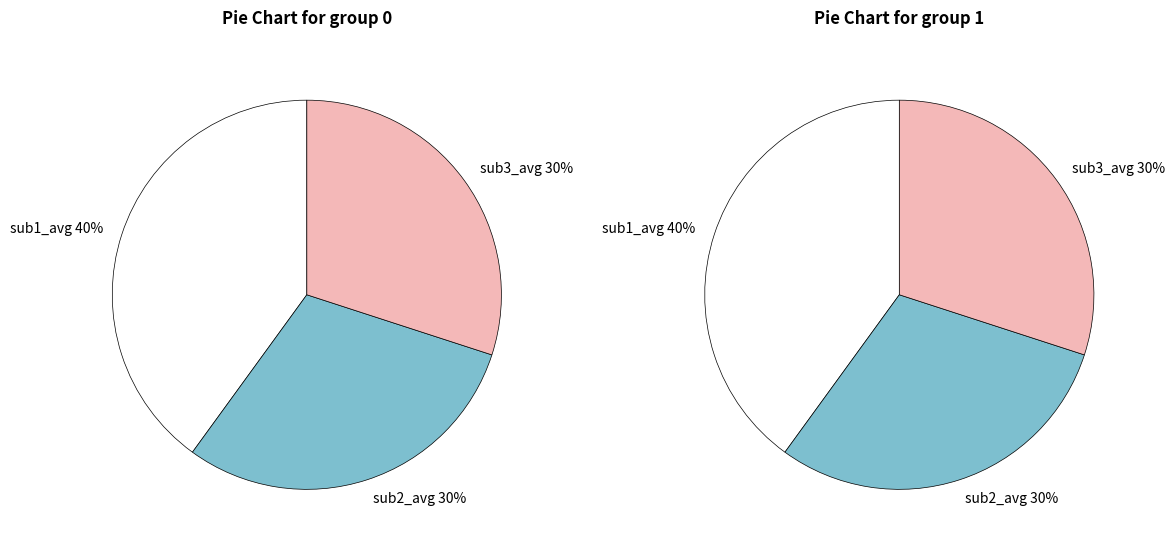

How many slices are in this pie chart?

3